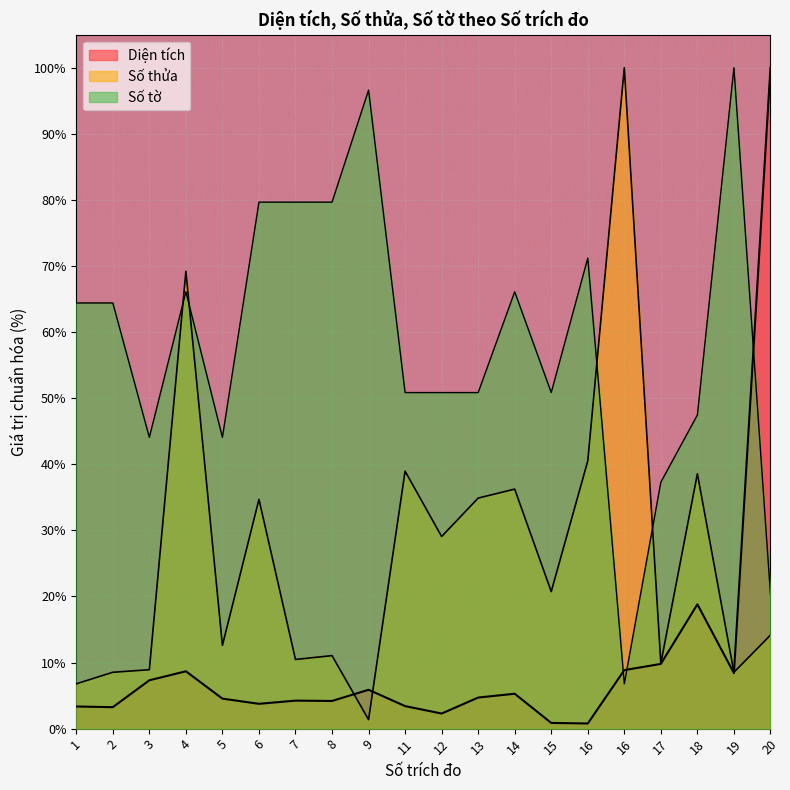

What are all the series names shown in the legend?

Diện tích, Số thửa, Số tờ